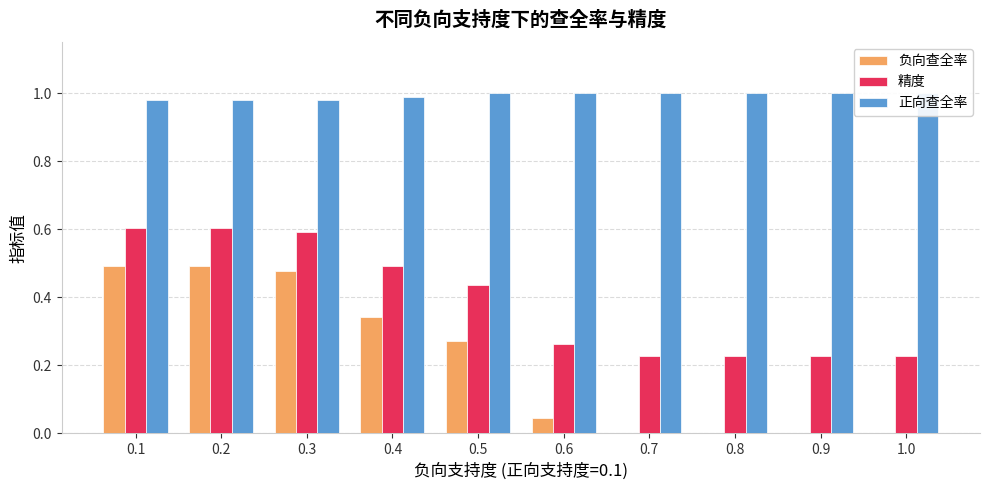

The value of 精度 at 0.9 is 0.4. True or false?

False